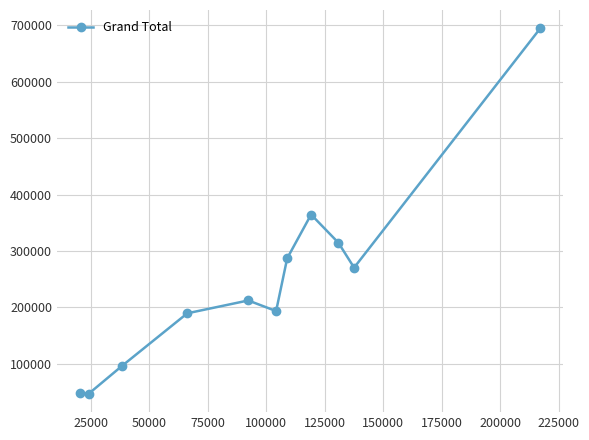

True or false: there are more than 0 points higher than both neighbors.

True